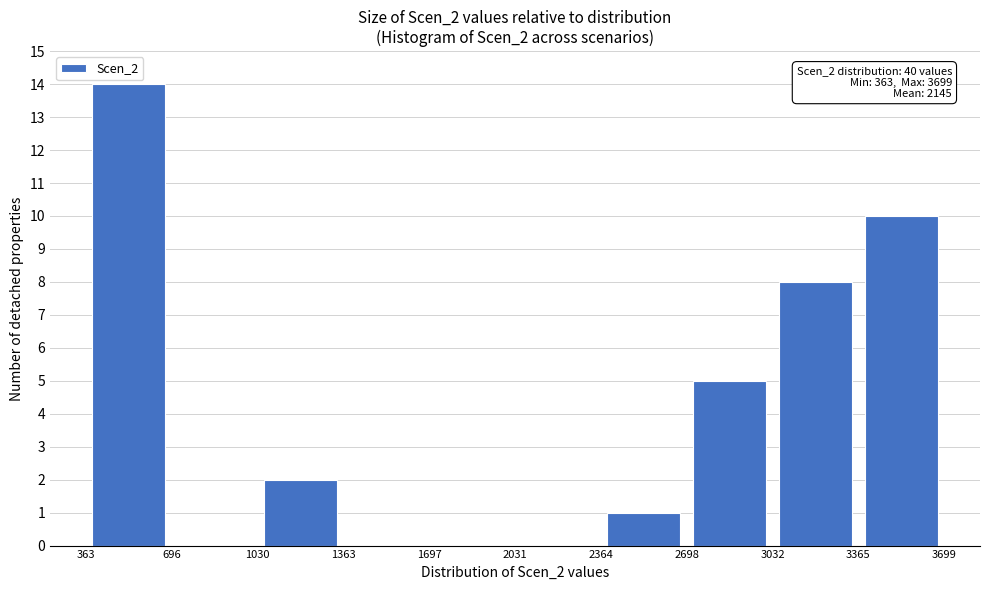

Which range on the x-axis has the tallest bar?

363 to 696